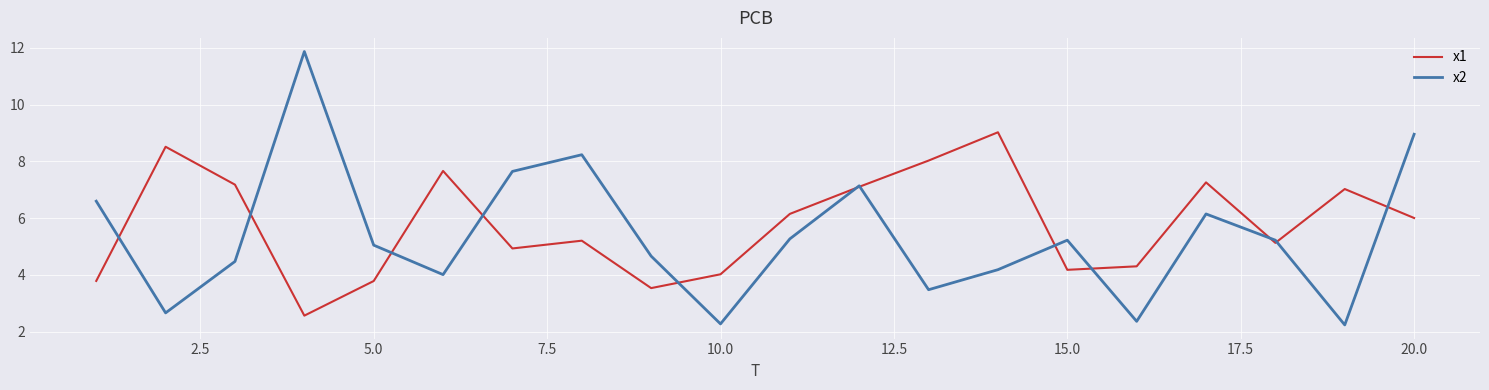

What is the lowest value of the x1 series?

2.6